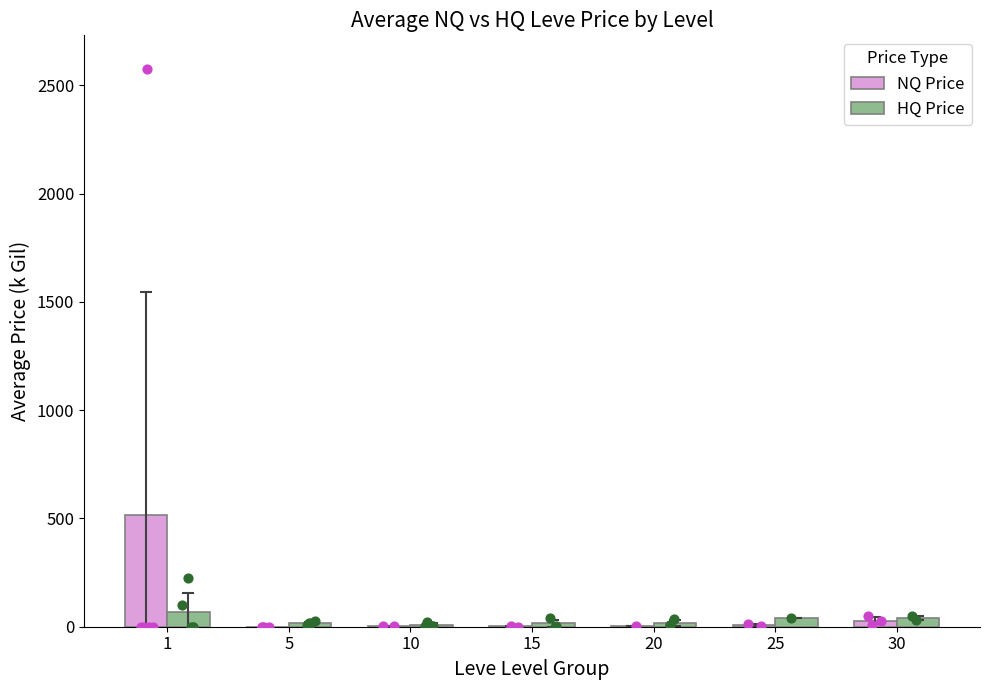

At how many categories does at least one series exceed 2?

7